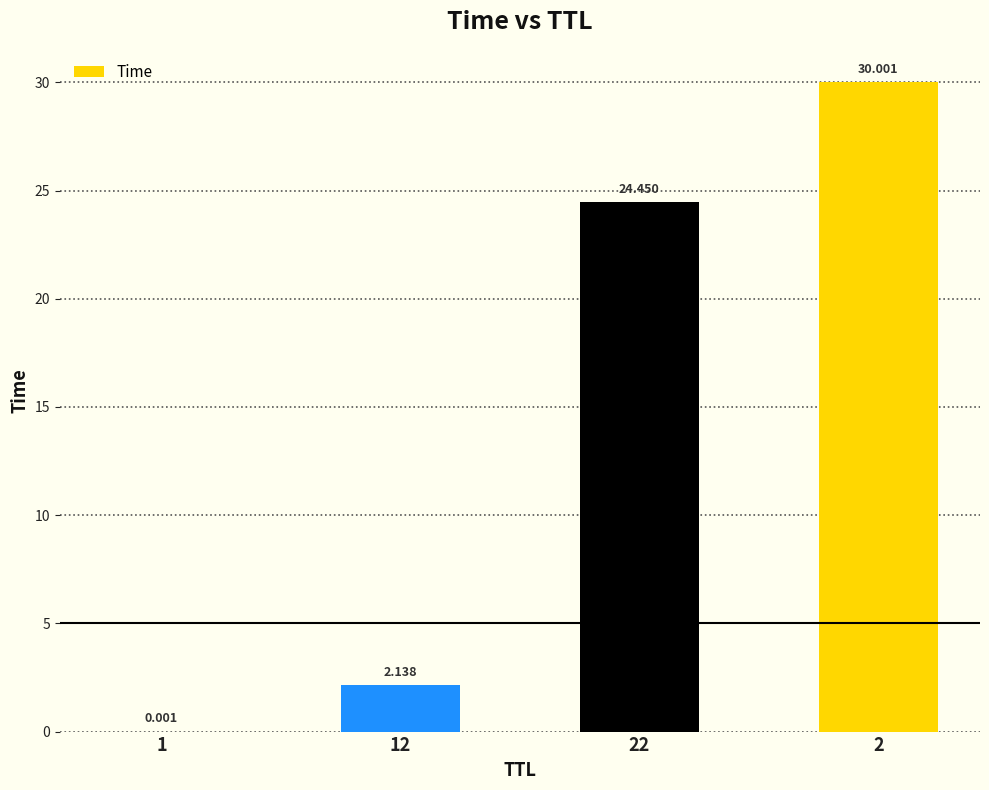

What is the sum of the values at 22 and 1?

24.5